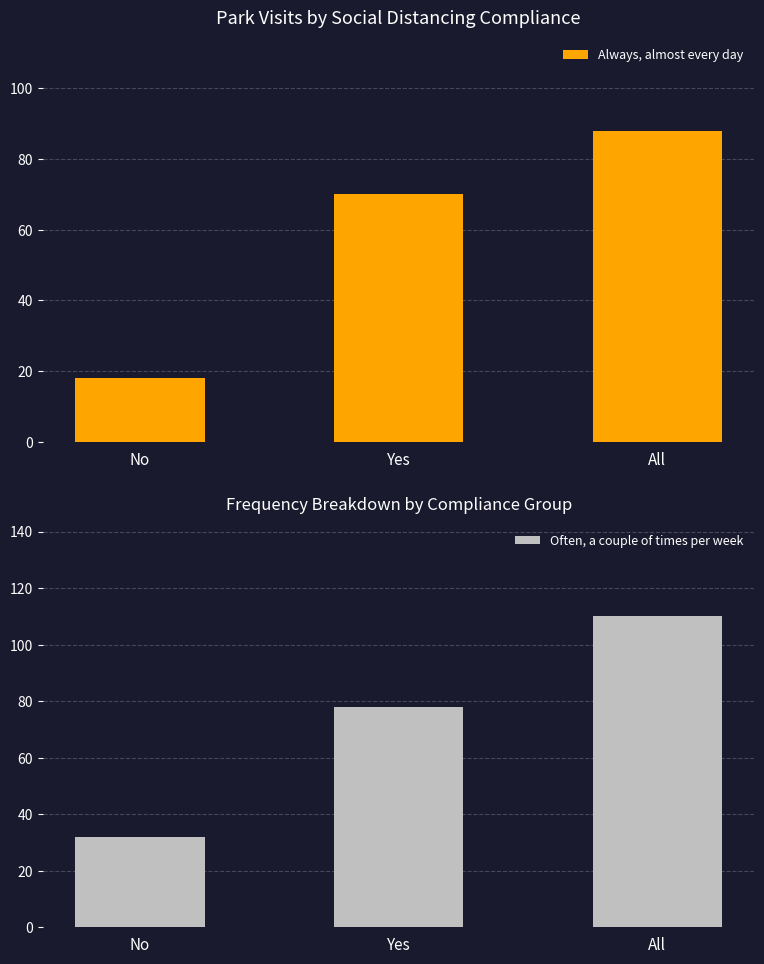

What are all the series names shown in the legend?

Always, almost every day, Often, a couple of times per week